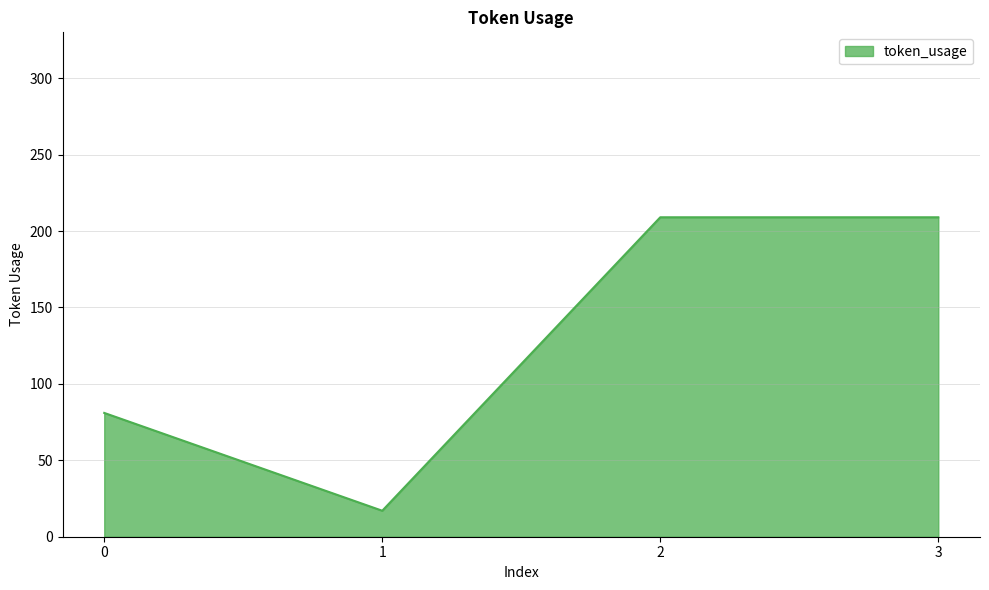

Reading right to left, what are all the values shown in this chart?

209	209	17	81